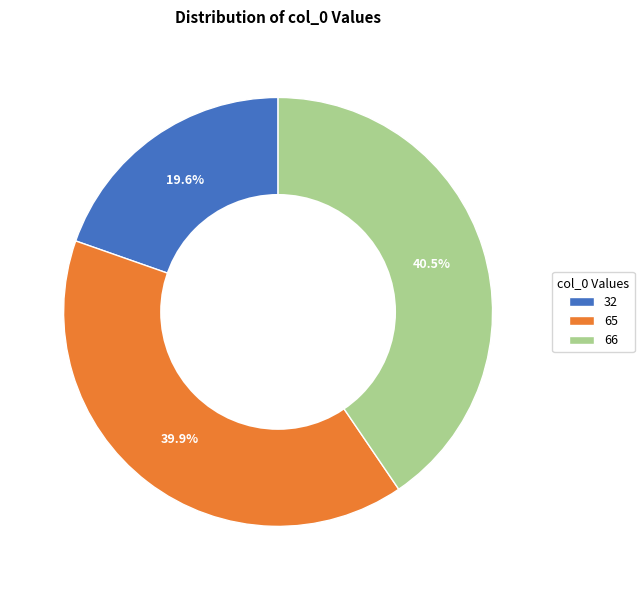

Approximately how many times larger is the value at 32 compared to 66?

0.5